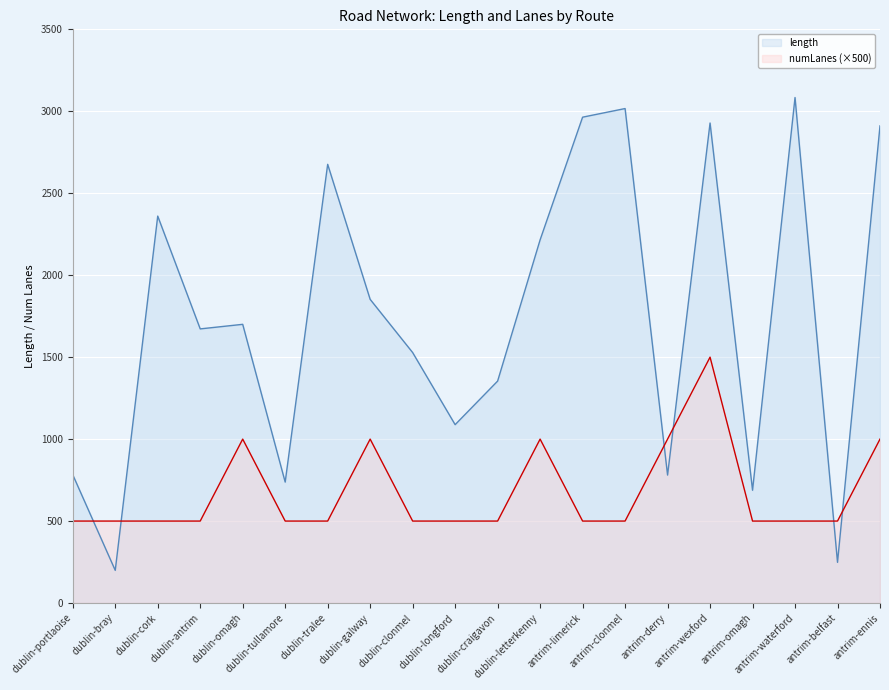

Where is length nearest to the value 1641?

dublin-antrim